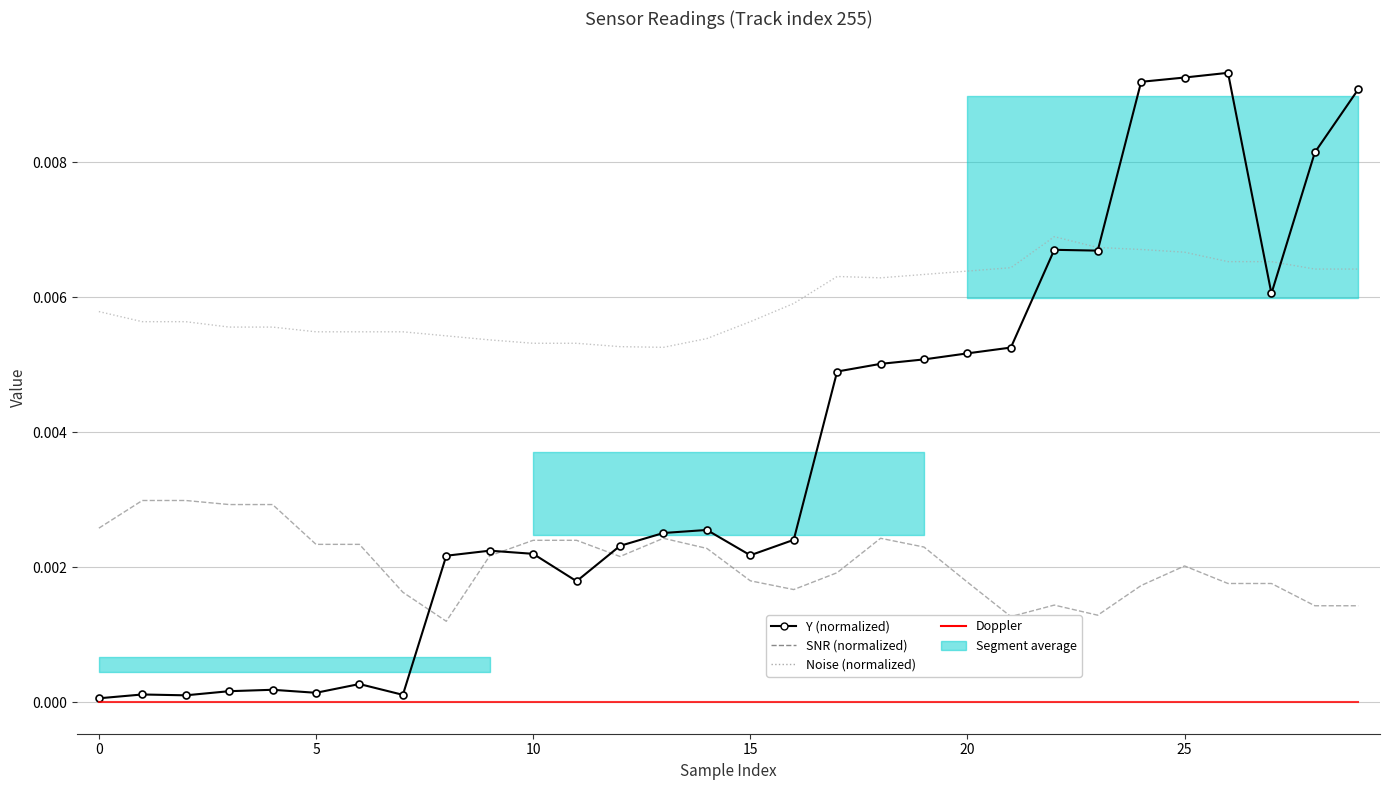

Rank the series by their maximum value, from highest to lowest.

Y (normalized), Noise (normalized), SNR (normalized), Doppler